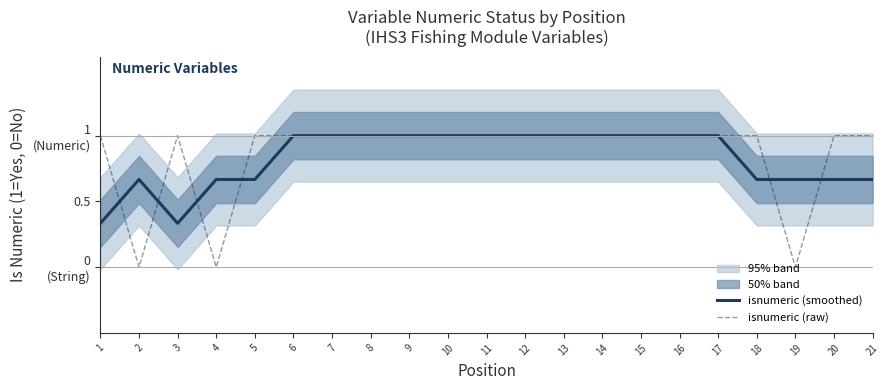

True or false: isnumeric (smoothed) has a value of 0.6 at 17.

False